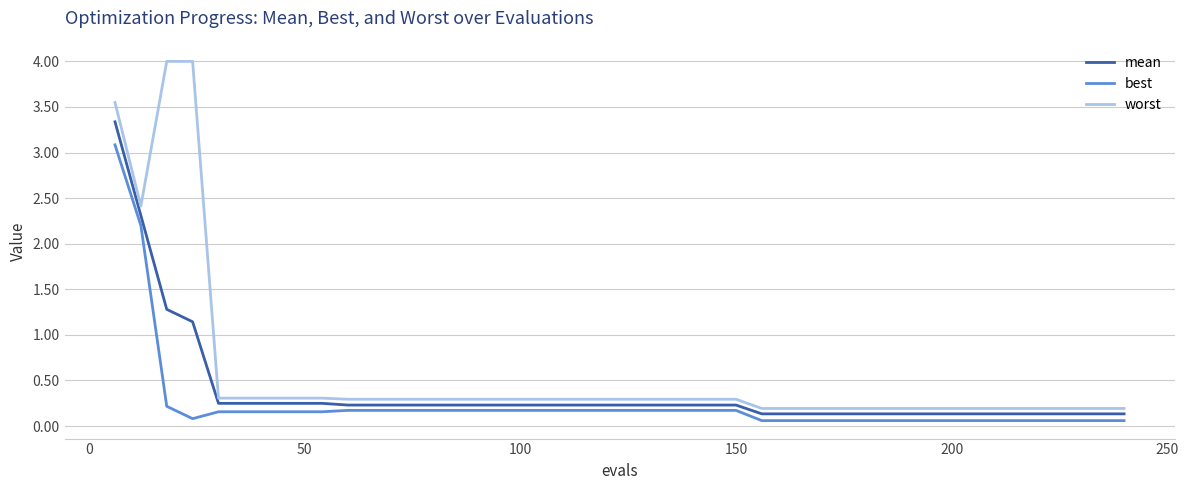

What is the maximum value shown in the chart?

4.0